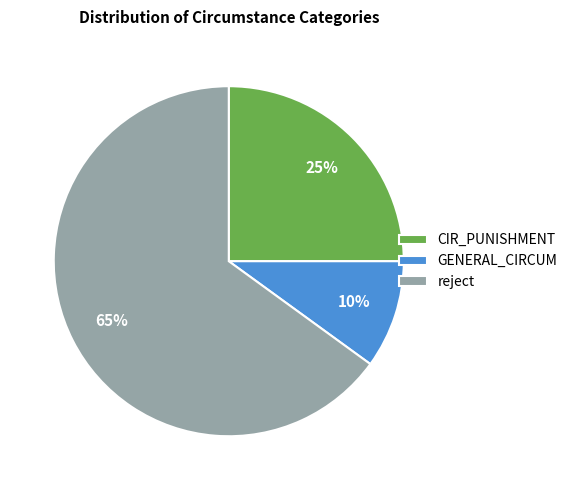

How many slices are in this pie chart?

3